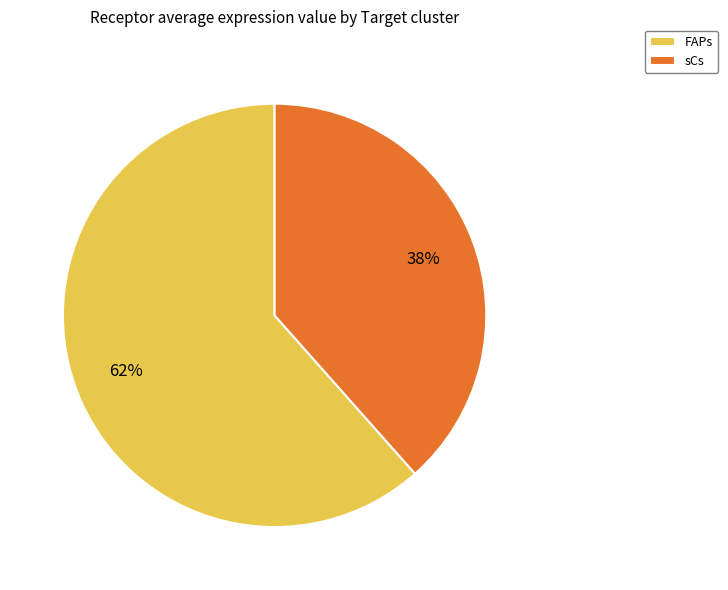

What percentage is the sCs slice, to the nearest percent?

38%